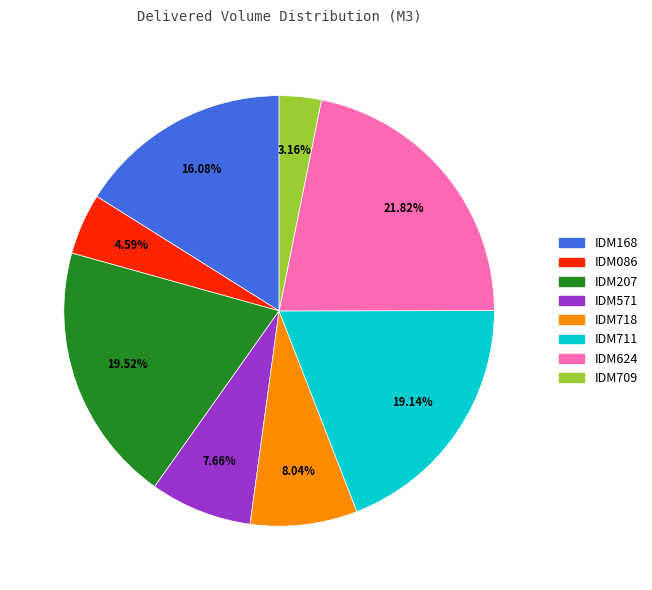

Does any single category account for the majority?

No